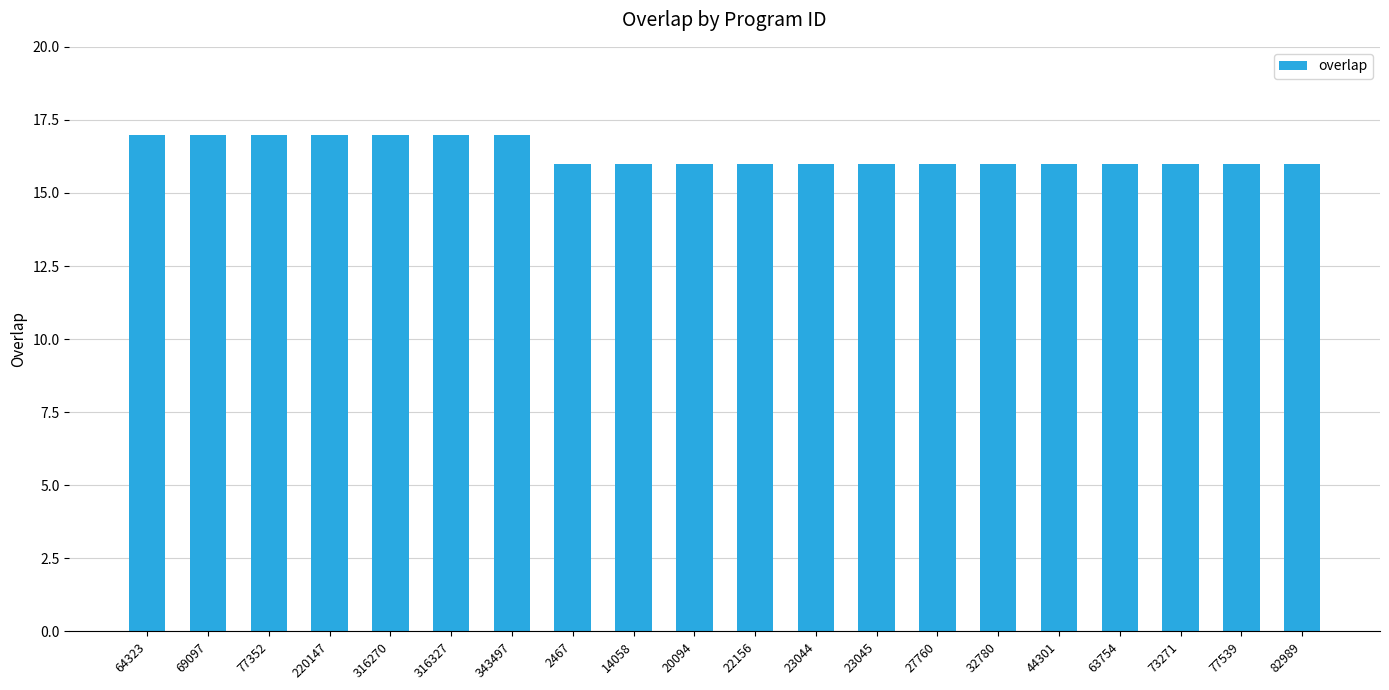

Count the number of data series in this chart.

1